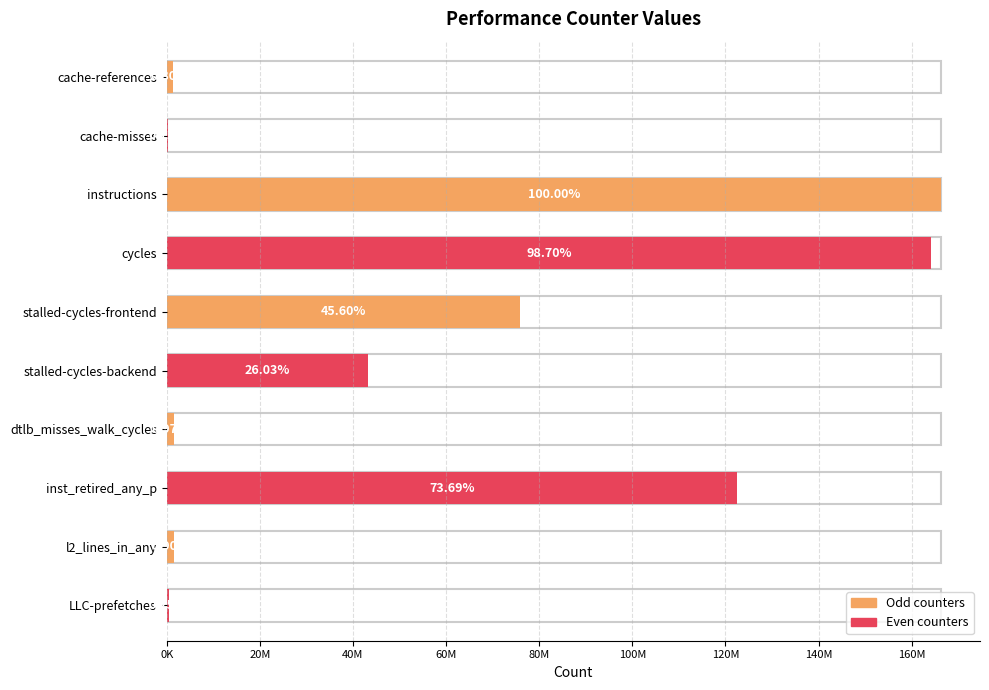

Approximately how many times larger is the value at l2_lines_in_any compared to LLC-prefetches?

3.6